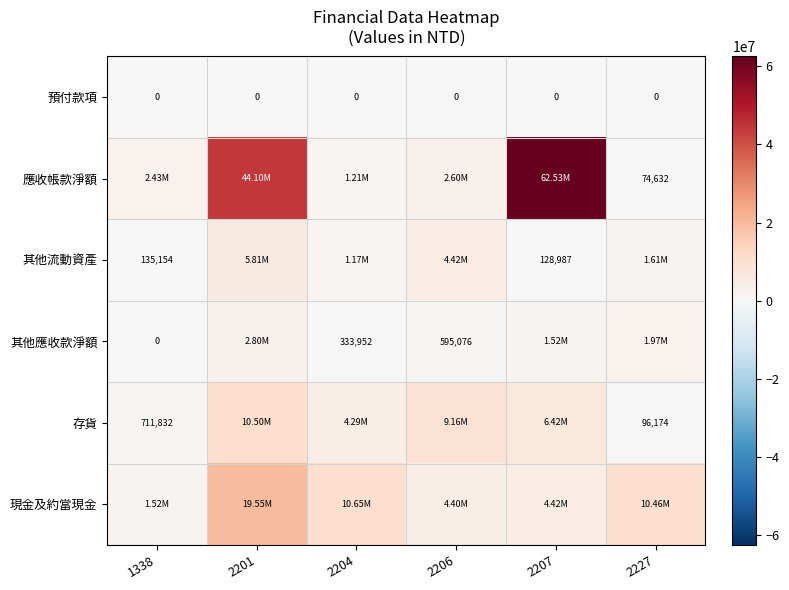

At which label does 應收帳款淨額 first exceed 2602757?

2201